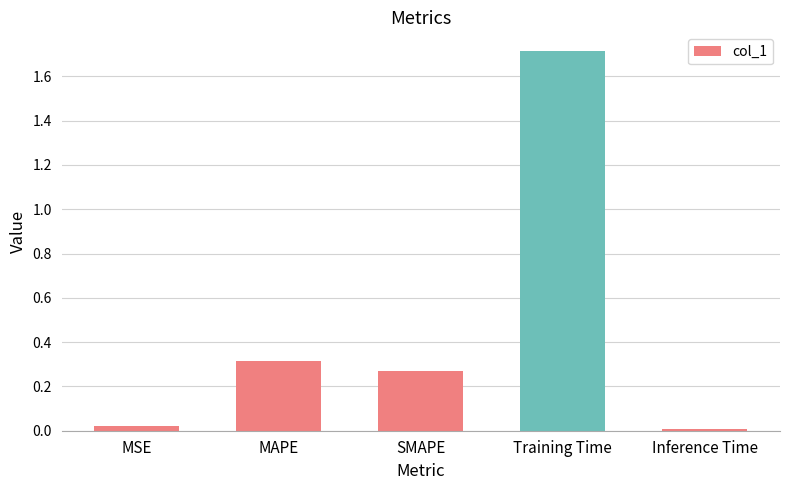

Between MAPE and SMAPE, which is larger?

MAPE